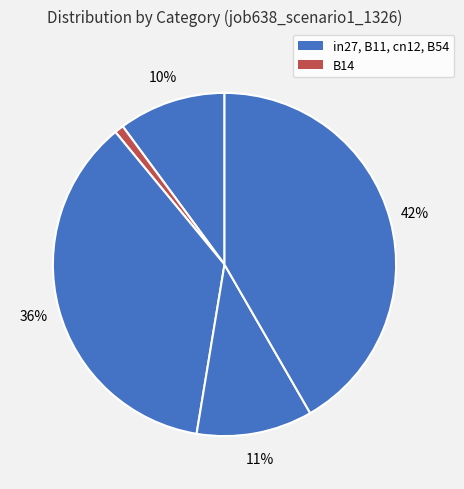

Does any single category account for the majority?

No